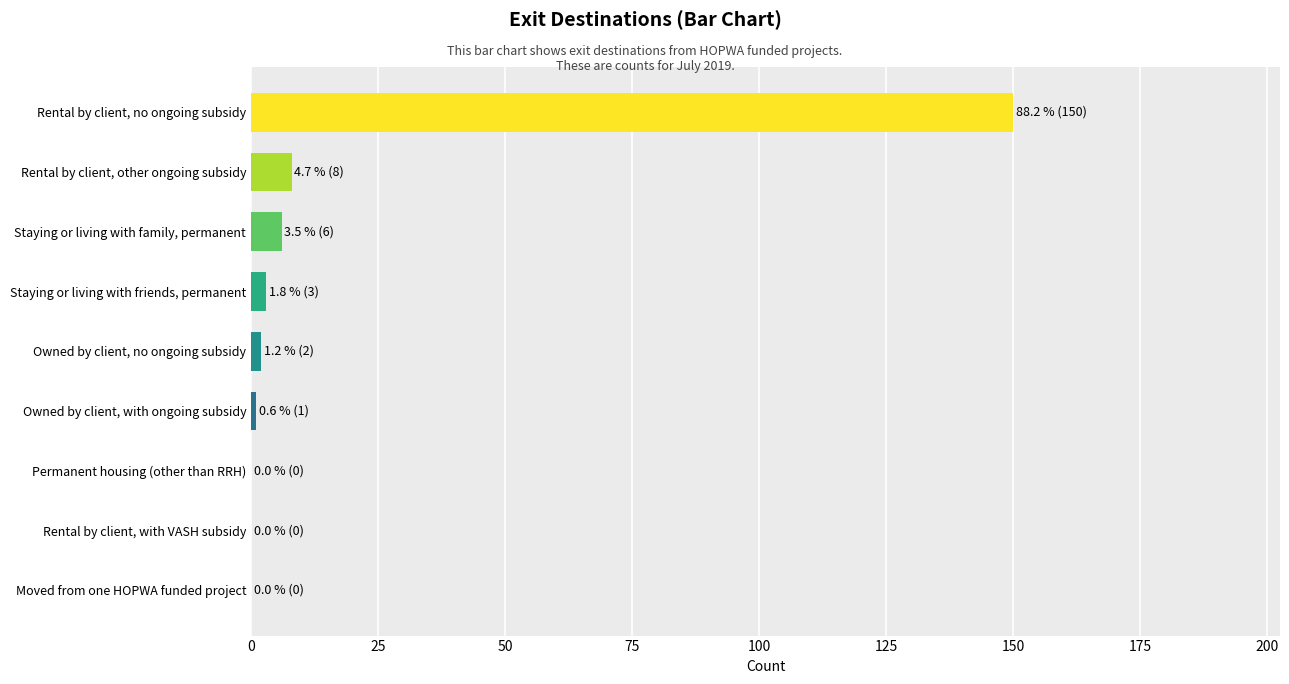

True or false: the data shows 8 at Rental by client, other ongoing subsidy.

True